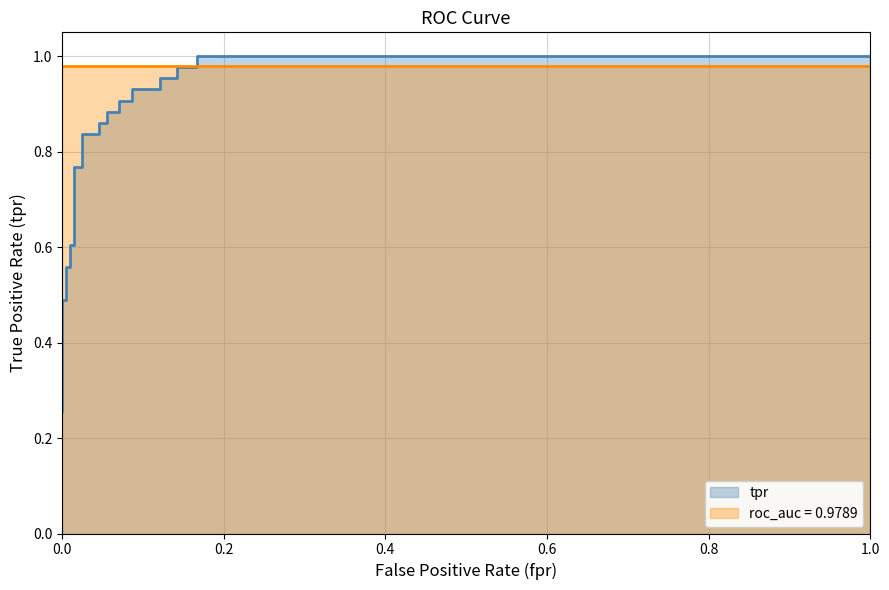

Reading left to right, extract all data points from this chart.

0.3	0.3	0.4	0.5	0.5	0.6	0.6	0.6	0.6	0.8	0.8	0.8	0.8	0.9	0.9	0.9	0.9	0.9	0.9	0.9	0.9	1.0	1.0	1.0	1.0	1.0	1.0